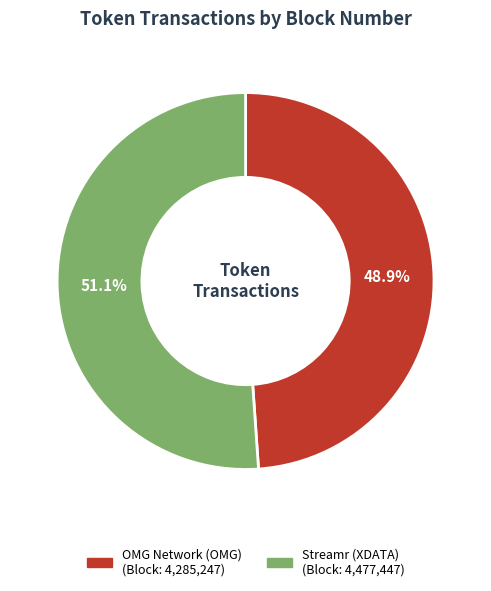

To the nearest percent, what is the combined percentage of Streamr (XDATA) and OMG Network (OMG)?

100%